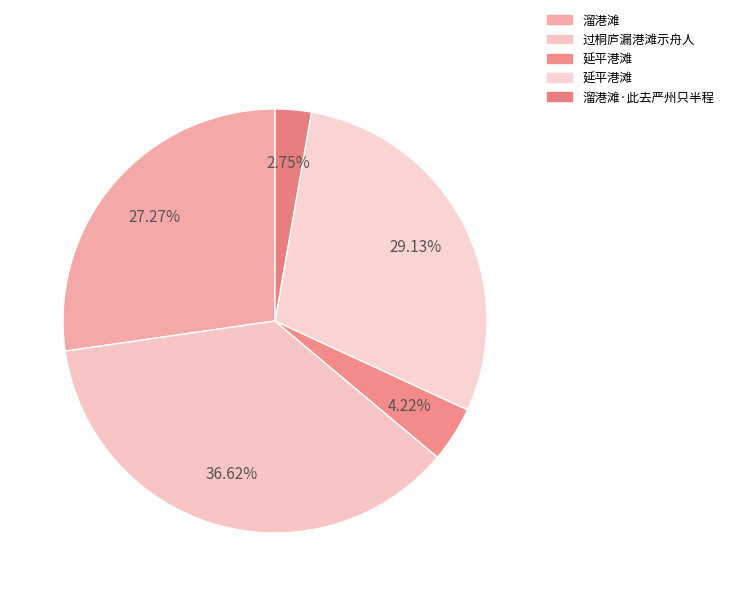

Rank the categories by value from highest to lowest.

过桐庐漏港滩示舟人, 延平港滩, 溜港滩, 延平港滩, 溜港滩·此去严州只半程